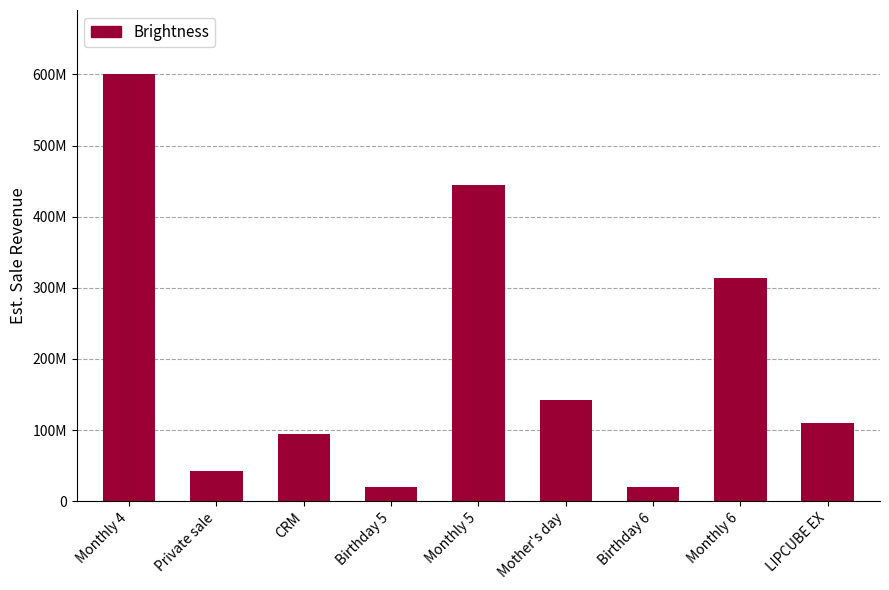

Reading left to right, list all the values displayed in this chart.

Monthly 4=600580000	Private sale=42921500	CRM=94727340	Birthday 5=19921311	Monthly 5=444000000	Mother's day=142691000	Birthday 6=19278688	Monthly 6=314000000	LIPCUBE EX=109900000